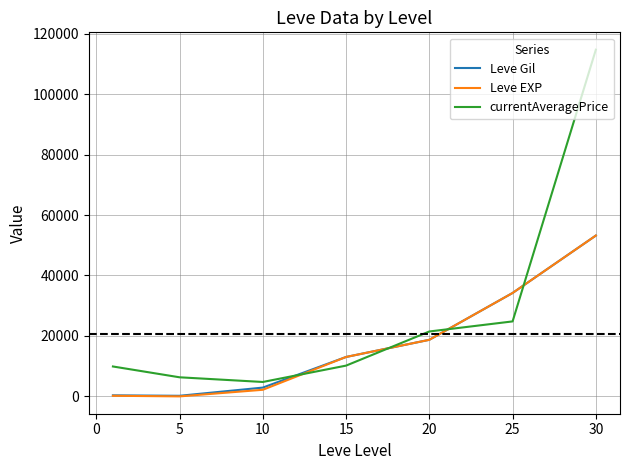

Count the number of data series in this chart.

3